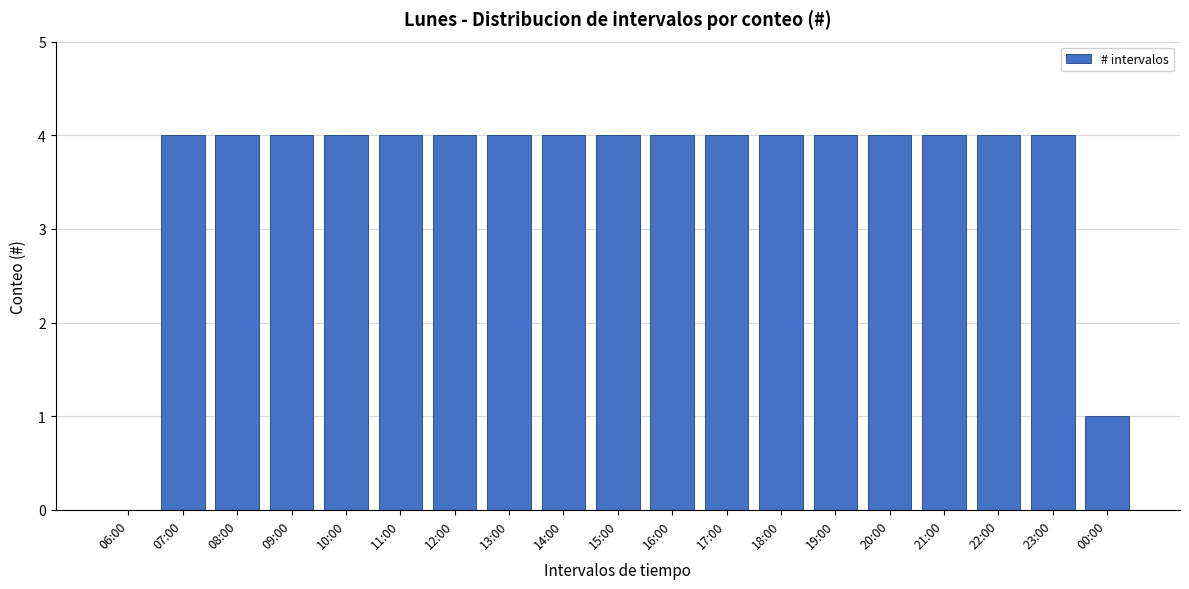

Reading left to right, extract all data points from this chart.

06:00=0	07:00=4	08:00=4	09:00=4	10:00=4	11:00=4	12:00=4	13:00=4	14:00=4	15:00=4	16:00=4	17:00=4	18:00=4	19:00=4	20:00=4	21:00=4	22:00=4	23:00=4	00:00=1